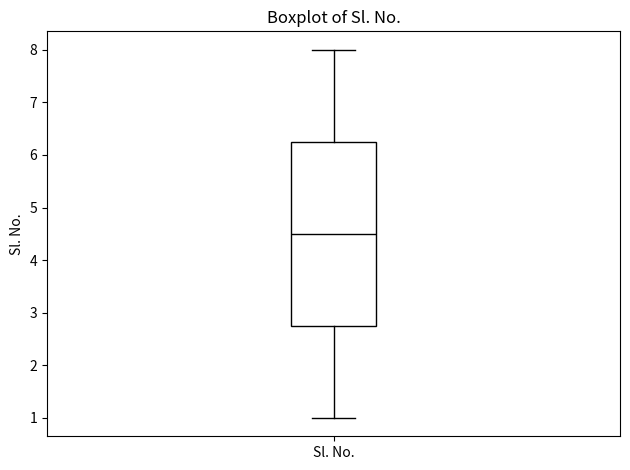

Read this box plot against the y-axis: the position of the median line, the range covered by the box, and the ends of both whiskers. The values are not printed on the chart, so give them approximately, as read against the axis.

median 4.5, box 2.8 to 6.3, whiskers 1.0 to 8.0